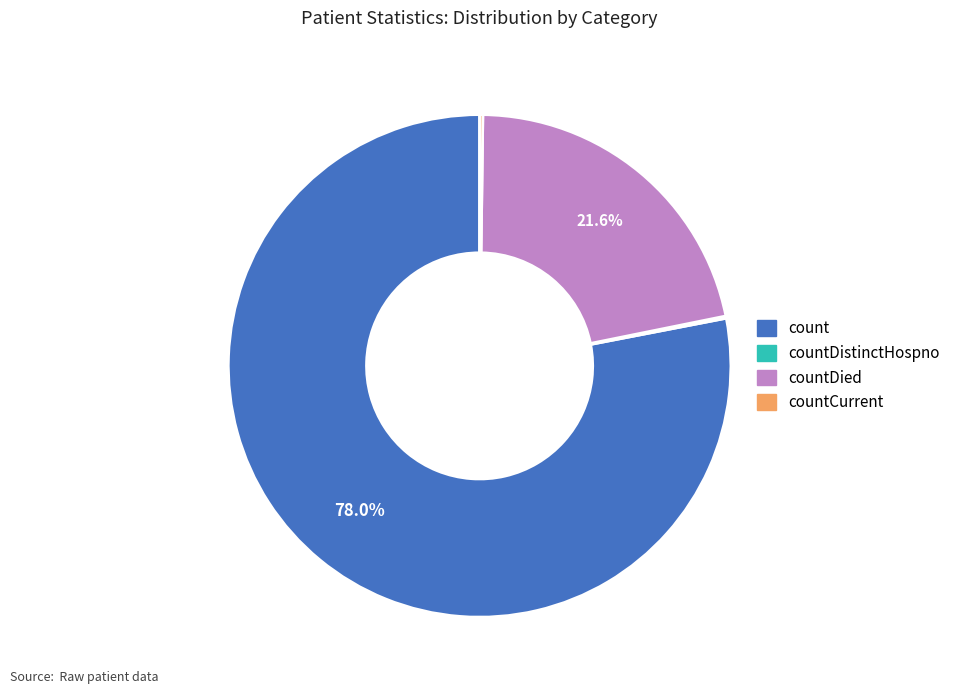

Does any single category account for the majority?

Yes